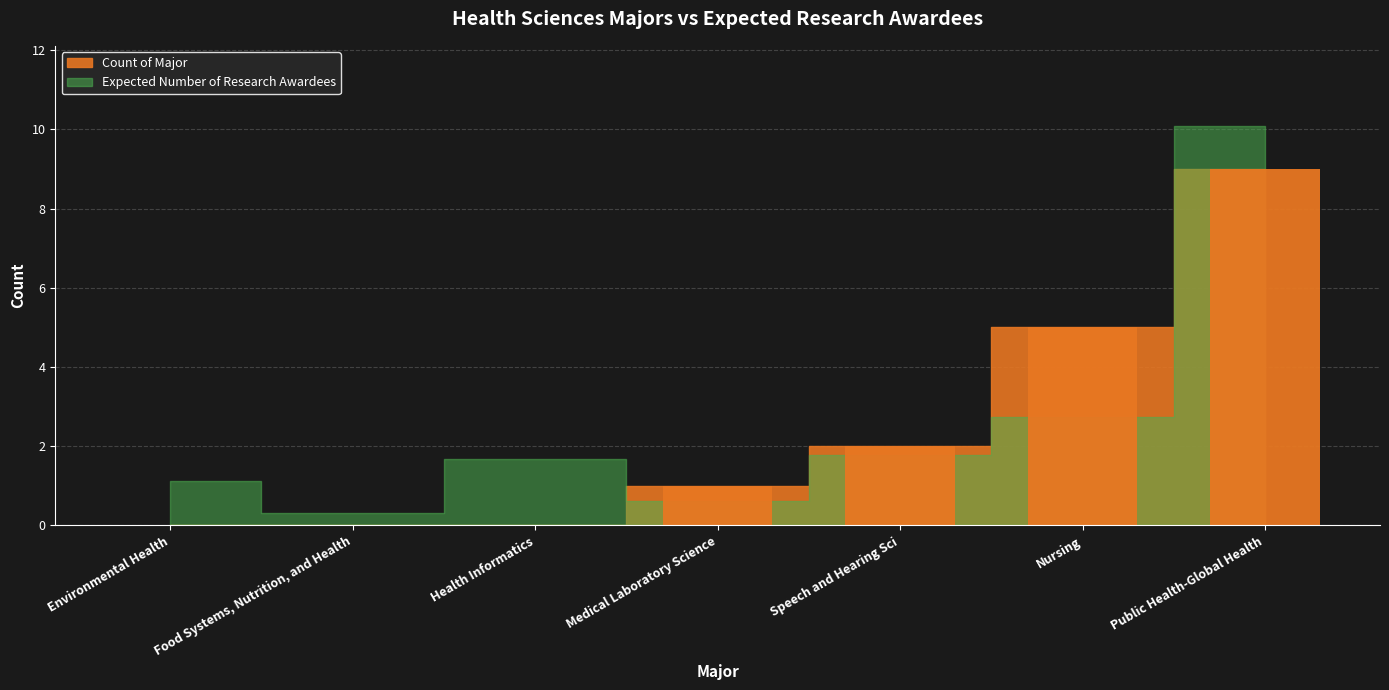

True or false: the data shows 2 at Nursing.

False